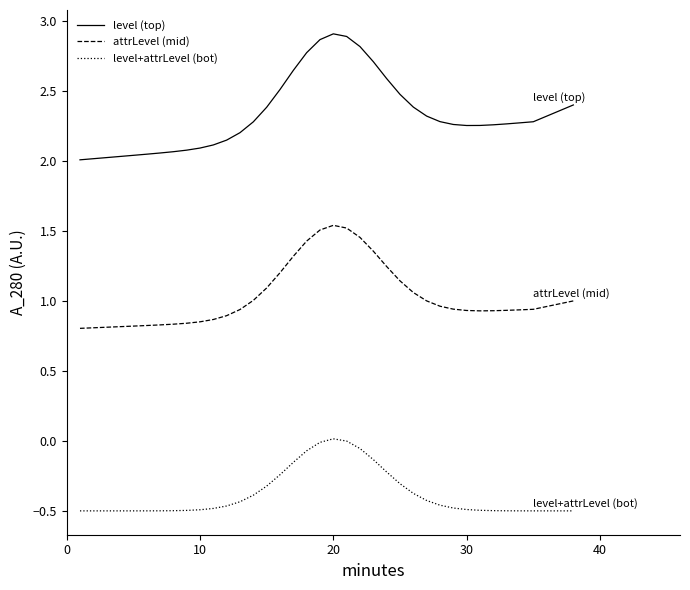

True or false: level+attrLevel (bot) and level (top) cross at least once.

False